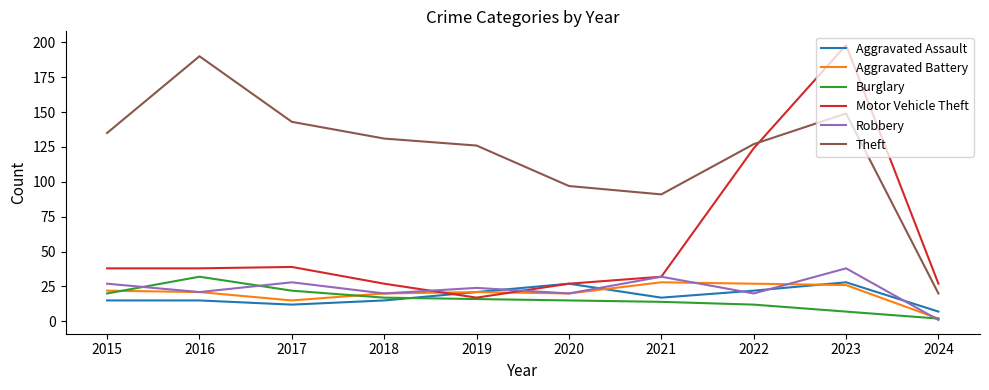

What is the difference between the Aggravated Assault values at 2022 and 2016?

7